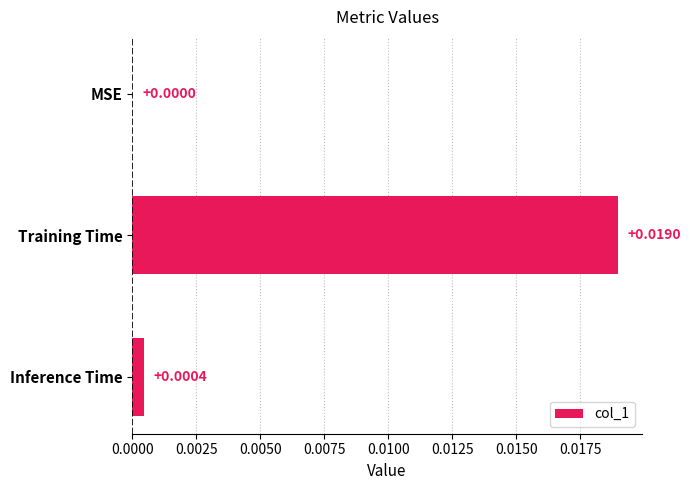

Which has a higher value, MSE or Inference Time?

Inference Time